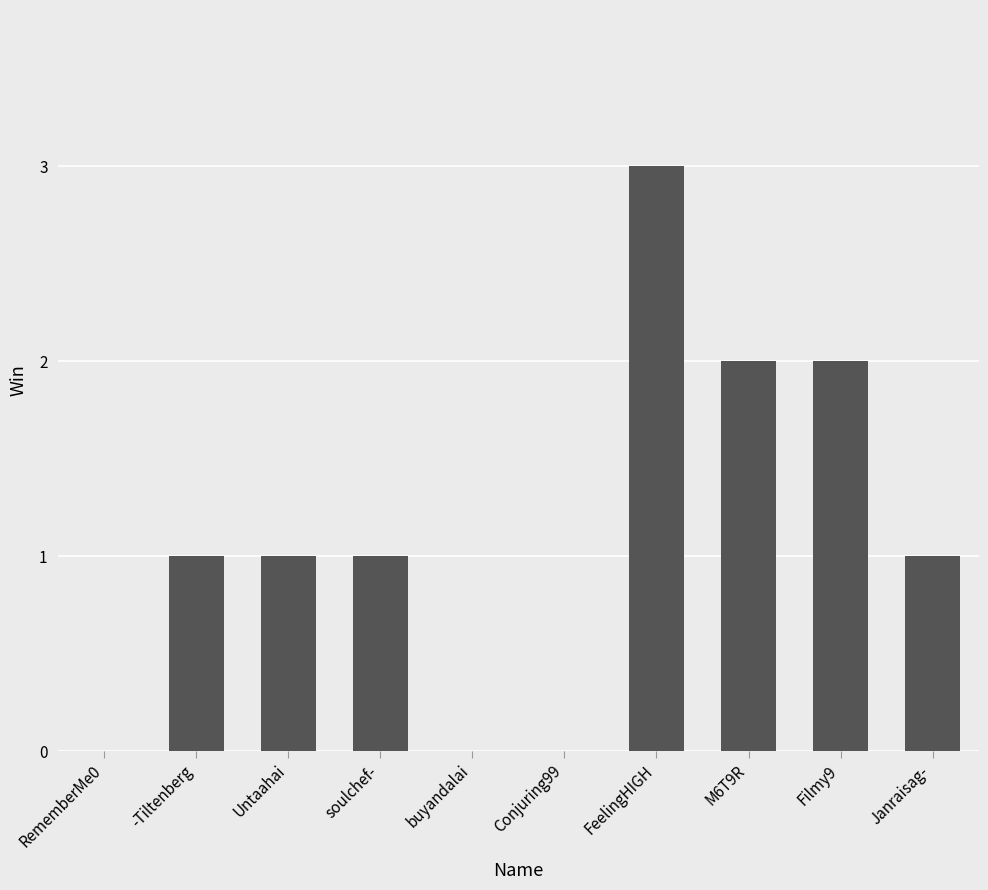

Approximately how many times larger is the value at M6T9R compared to Filmy9?

1.0